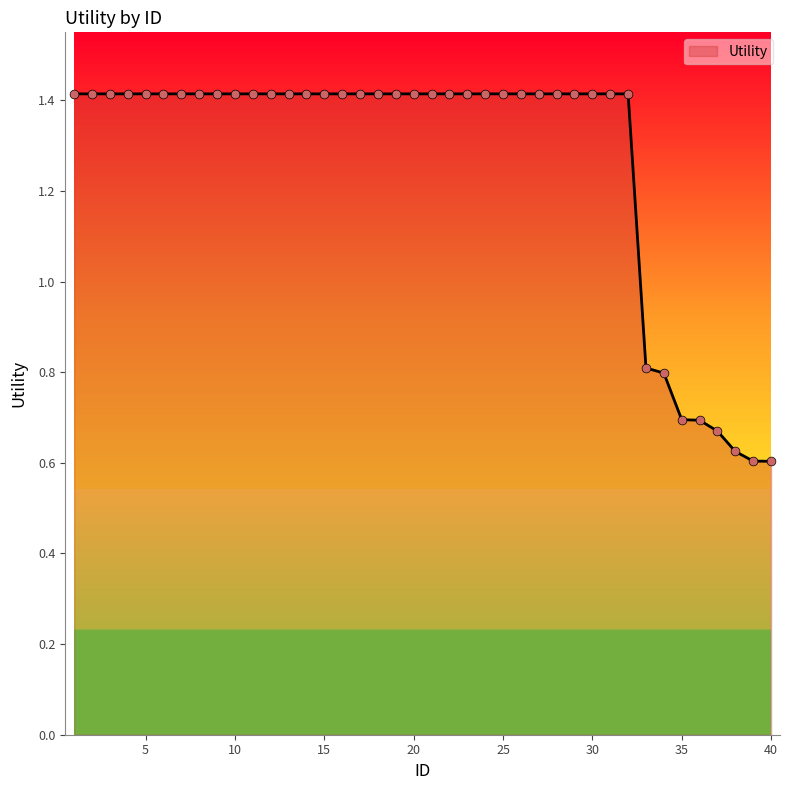

What is the greatest value displayed?

1.4